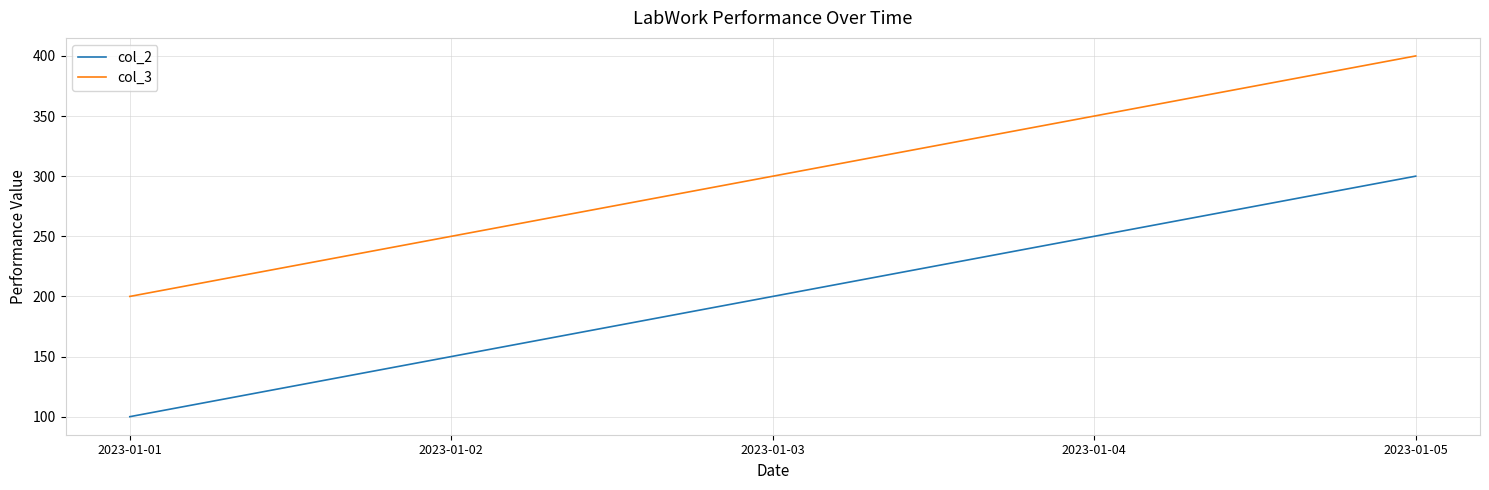

Which label corresponds to the largest value in the chart?

2023-01-05